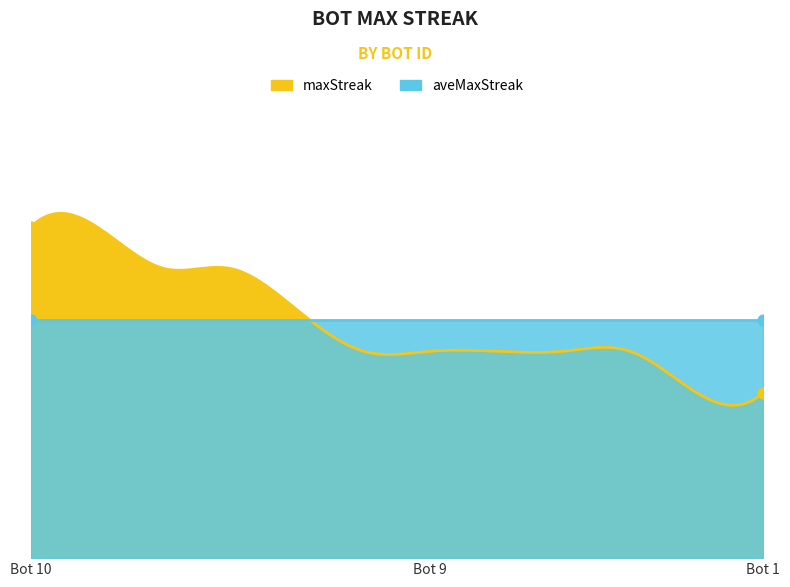

What is the total value across all series at Bot 8?

19.5